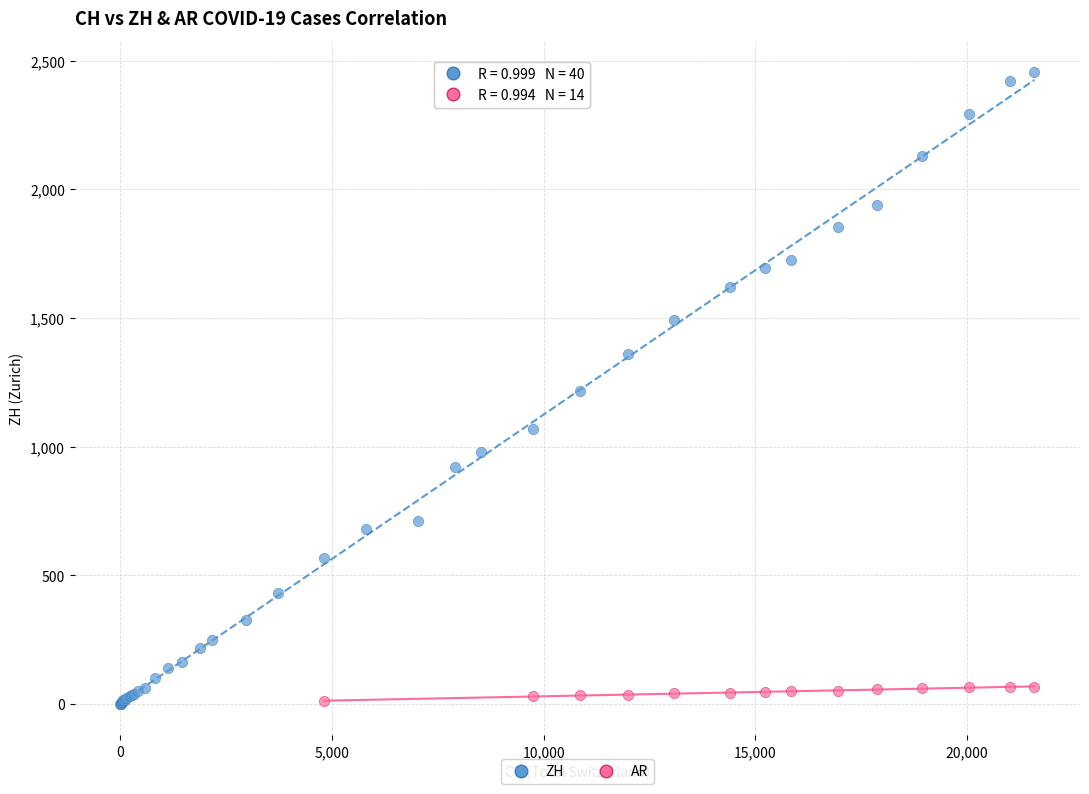

Which series contains the highest Y value?

ZH